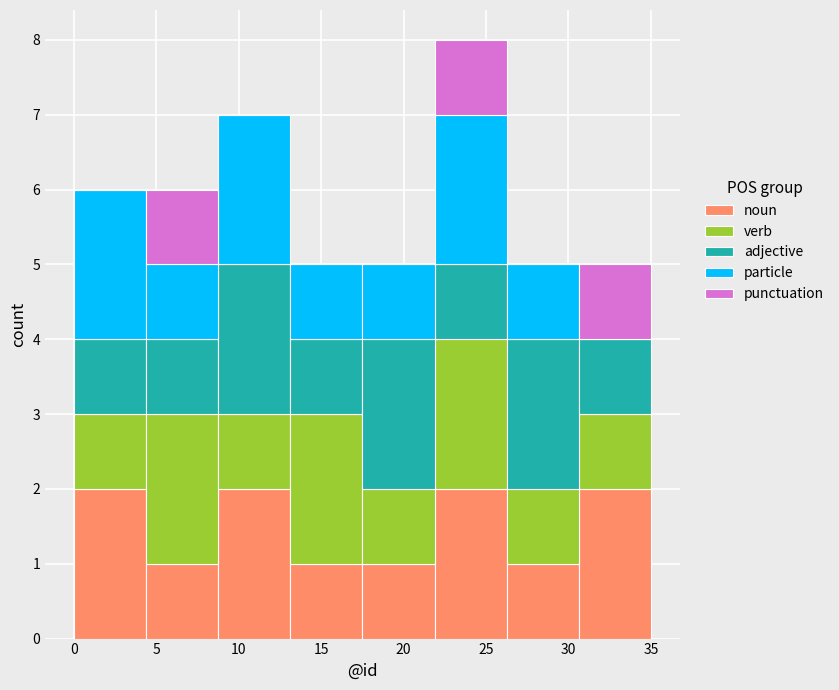

Which range on the x-axis has the tallest stacked bar (by total height)?

22.0 to 26.5